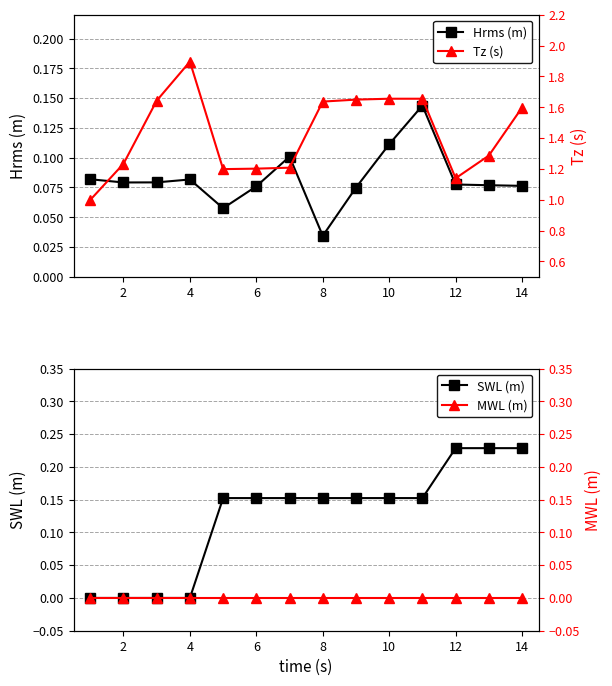

Reading left to right, transcribe all the data shown in this chart.

Hrms (m): 0.1	0.1	0.1	0.1	0.1	0.1	0.1	0.0	0.1	0.1	0.1	0.1	0.1	0.1
Tz (s): 1.0	1.2	1.6	1.9	1.2	1.2	1.2	1.6	1.6	1.7	1.7	1.1	1.3	1.6
SWL (m): 0.0	0.0	0.0	0.0	0.2	0.2	0.2	0.2	0.2	0.2	0.2	0.2	0.2	0.2
MWL (m): 0.0	0.0	0.0	0.0	0.0	0.0	0.0	0.0	0.0	0.0	0.0	0.0	0.0	0.0